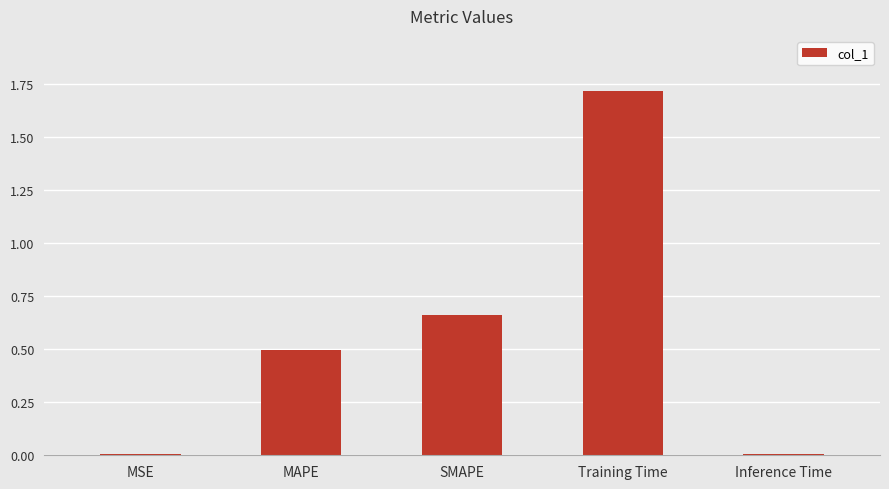

At which category does the chart reach its peak across all series?

Training Time